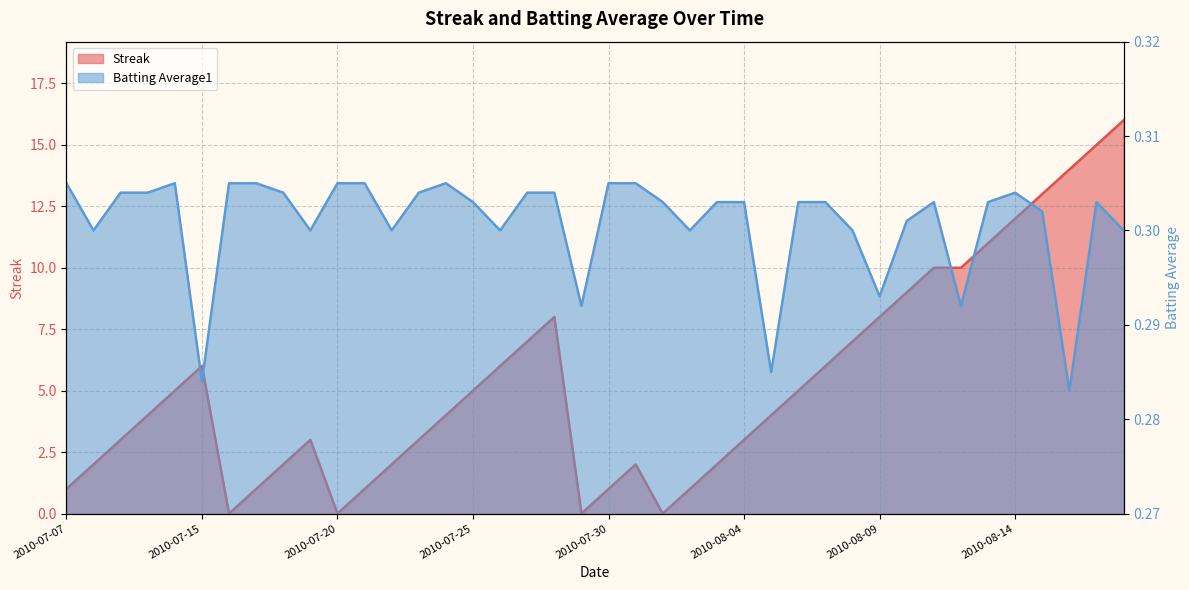

True or false: Streak has a value of 3.0 at 2010-07-19.

True